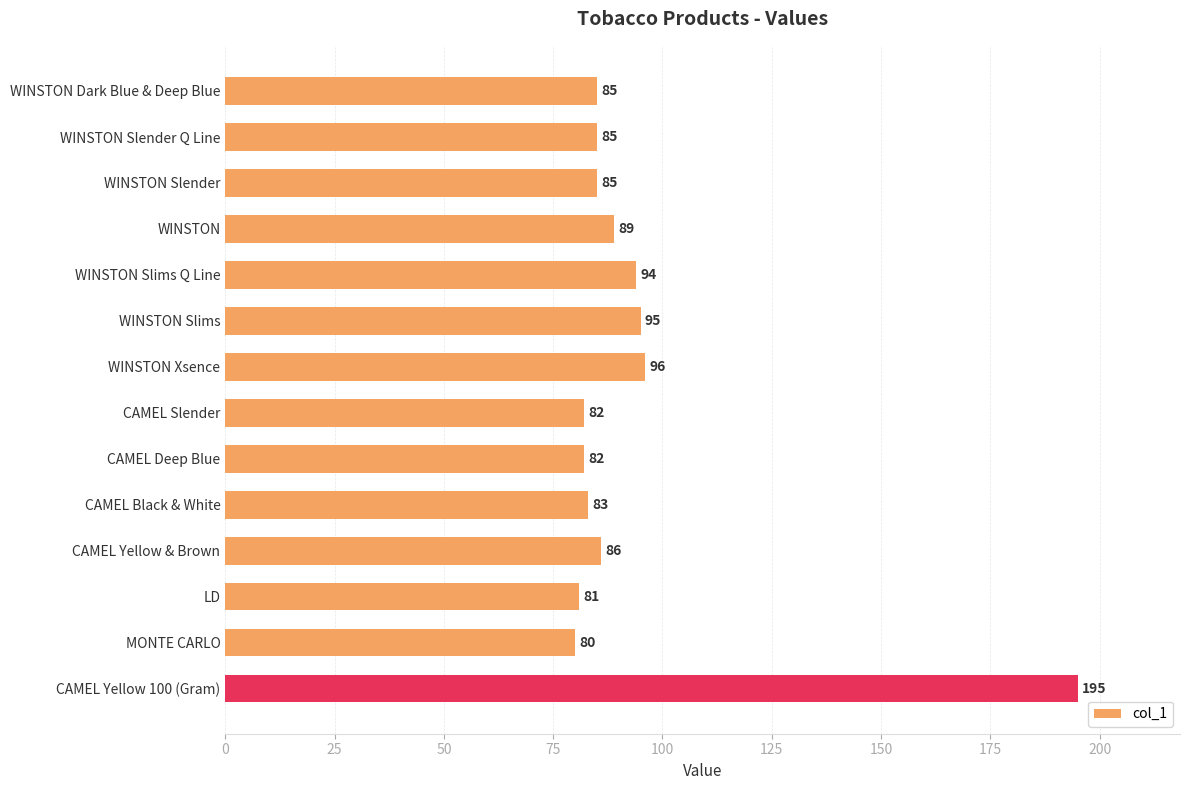

What is the change in value from WINSTON Slims Q Line to CAMEL Slender?

-12